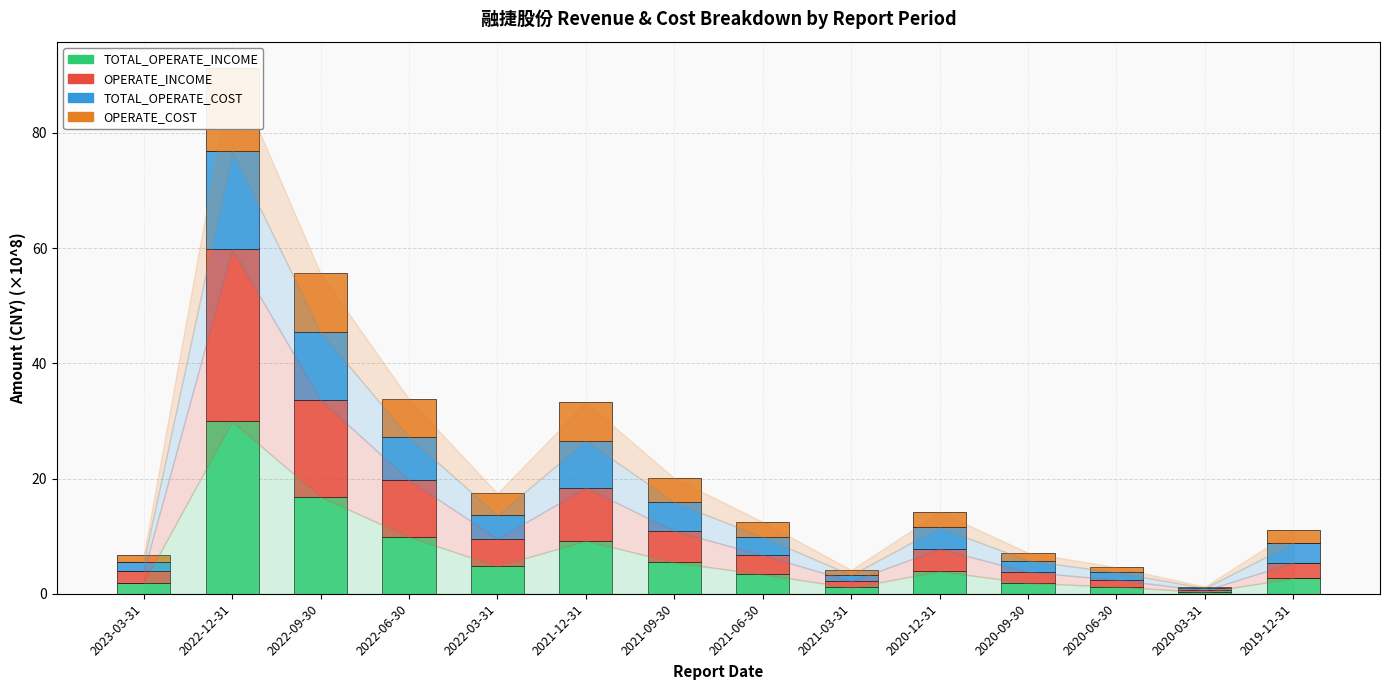

Between 2022-06-30 and 2020-12-31, which series saw the biggest shift?

TOTAL_OPERATE_INCOME